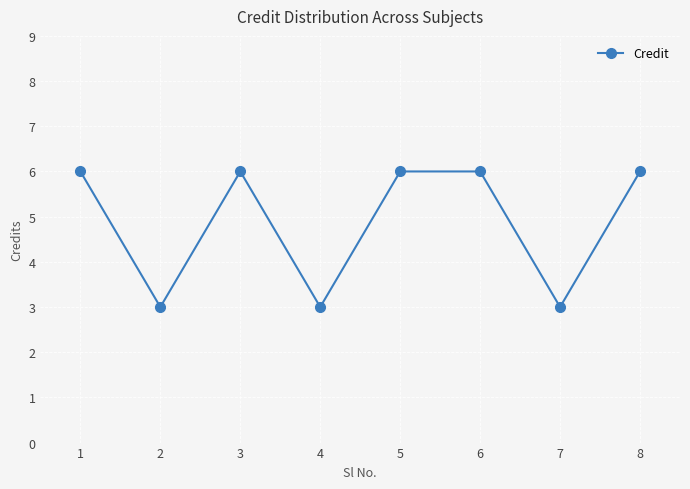

How many distinct data groups are displayed?

1